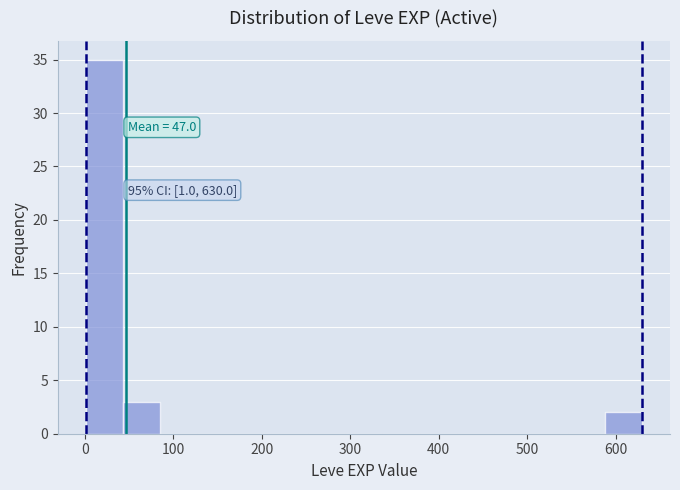

Which range on the x-axis has the tallest bar?

0 to 40